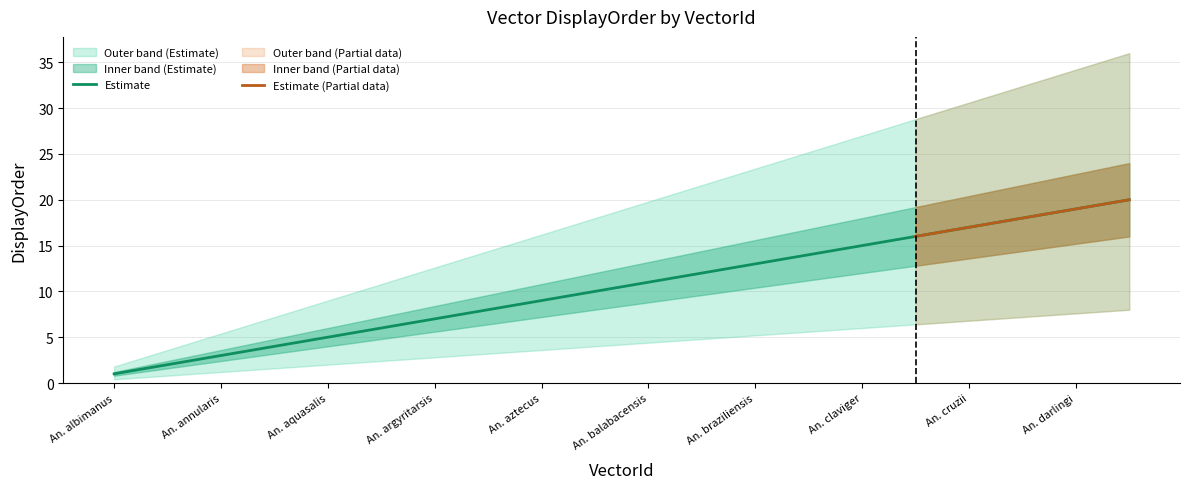

The value of Estimate at An. annularis is 1. True or false?

False